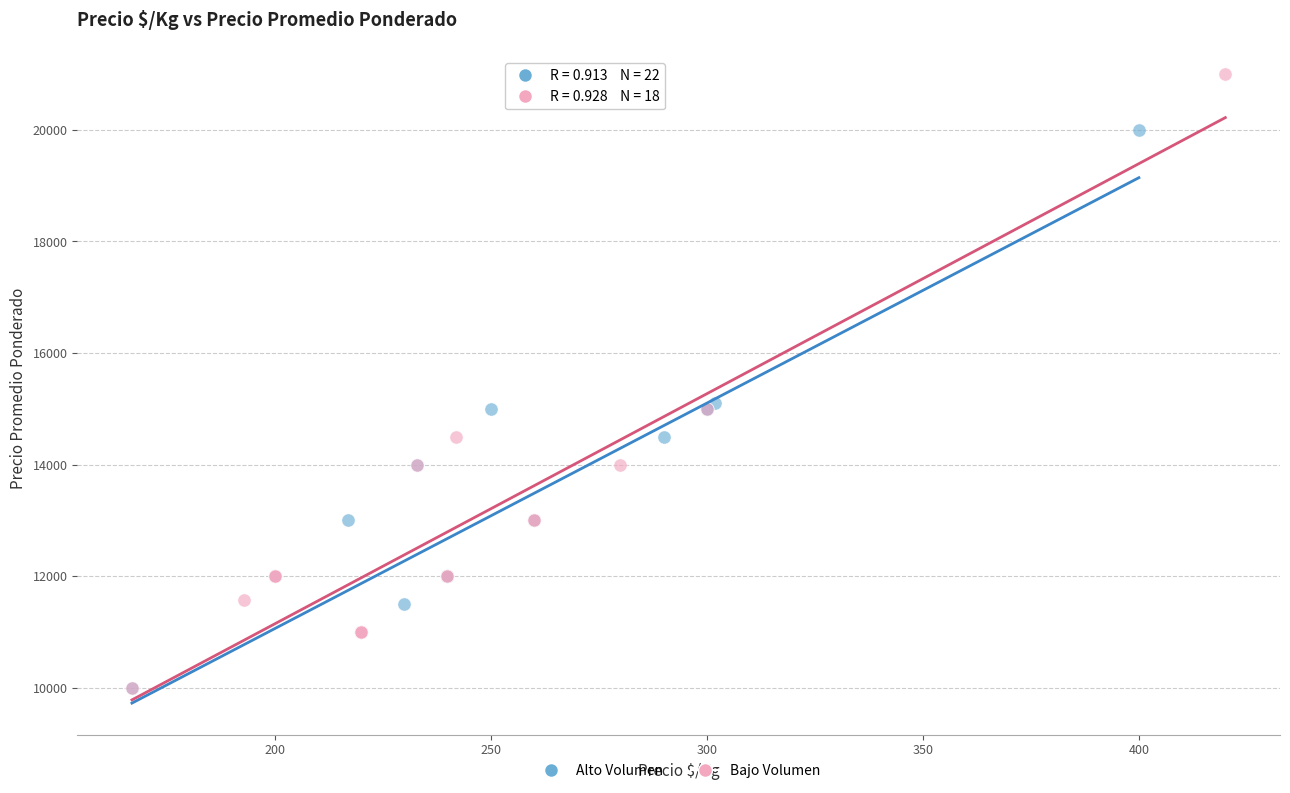

What are all the series names shown in the legend?

Alto Volumen, Bajo Volumen